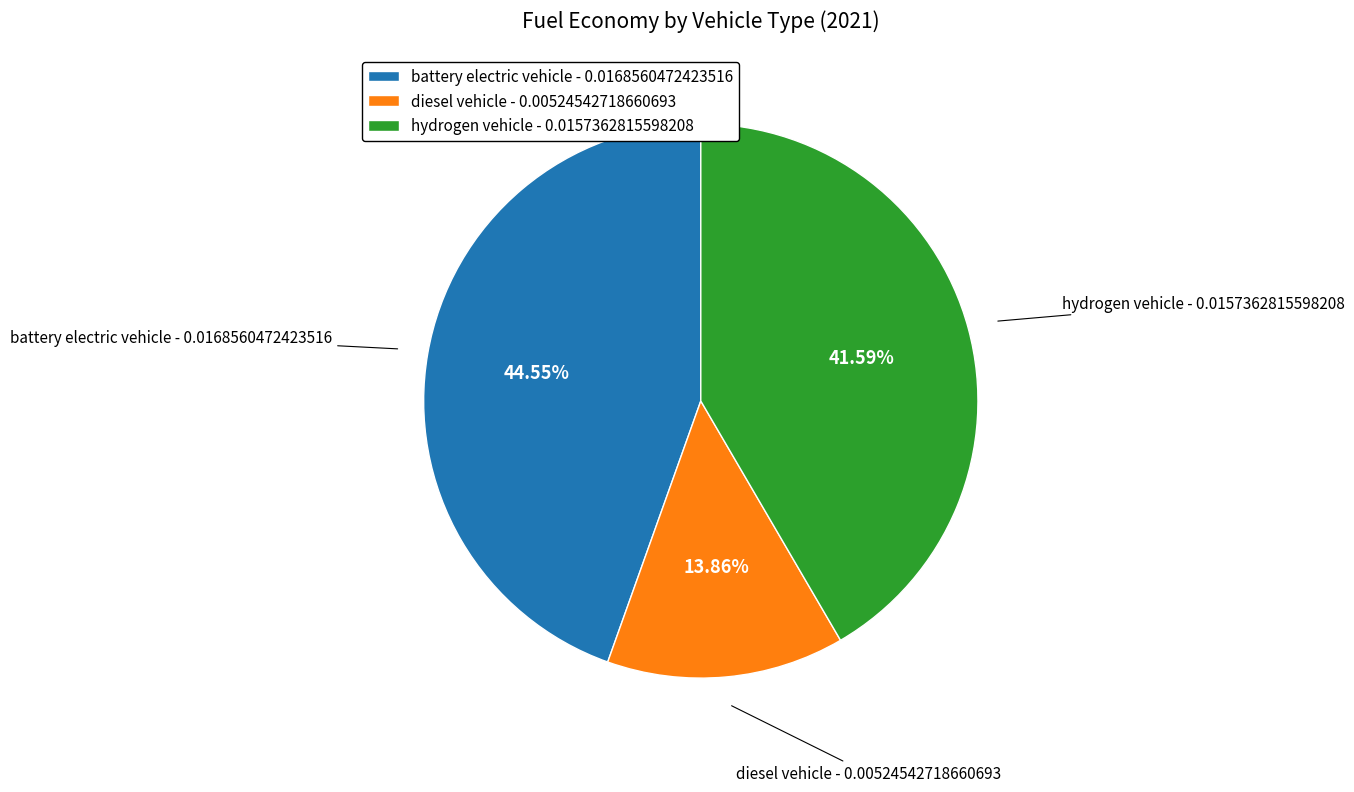

True or false: battery electric vehicle accounts for 45% of the total.

True